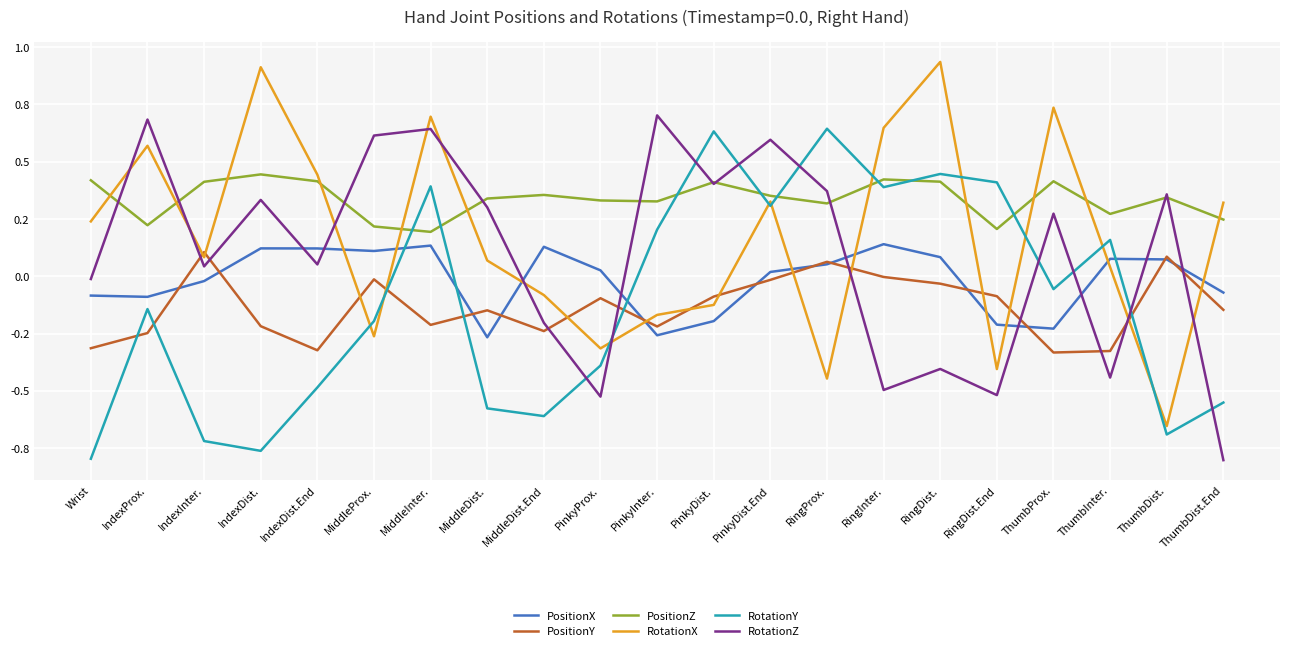

Which series has the largest range (max minus min)?

RotationX